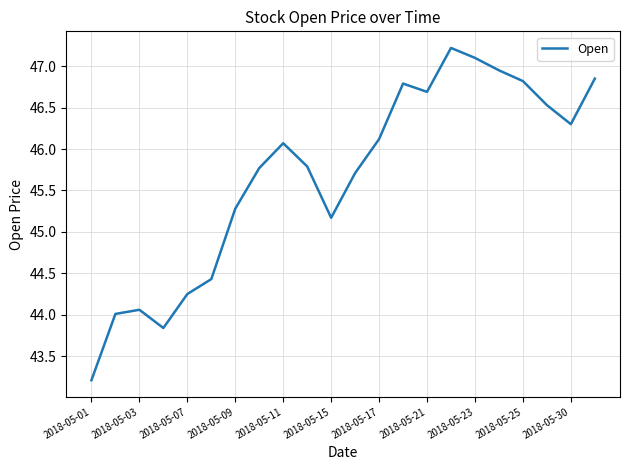

What is the difference between the maximum and minimum values?

4.0